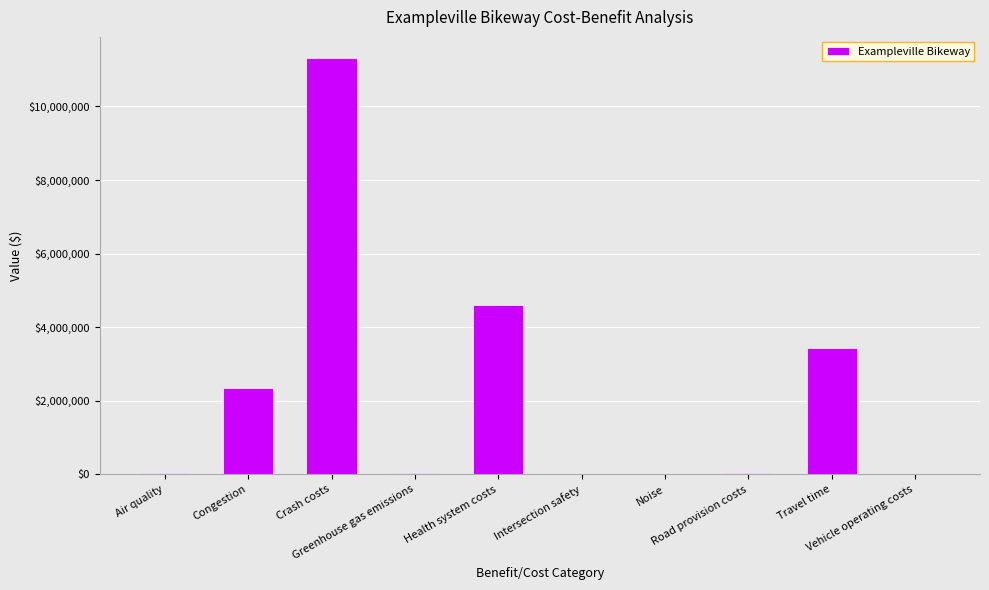

True or false: the data shows 4593713.3 at Health system costs.

True